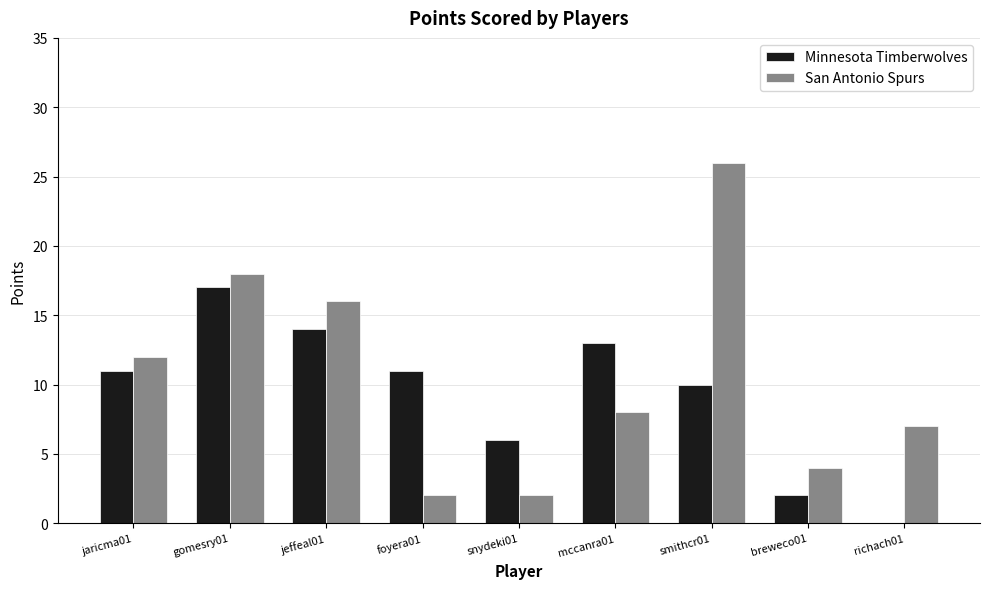

Reading left to right, transcribe all the data shown in this chart.

Minnesota Timberwolves: 11	17	14	11	6	13	10	2	0
San Antonio Spurs: 12	18	16	2	2	8	26	4	7